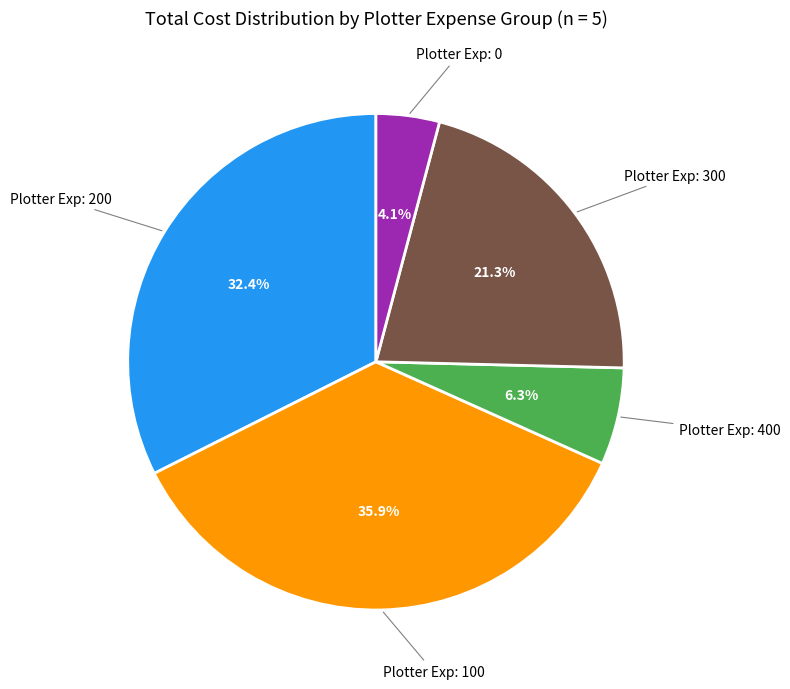

Is there any slice that represents more than half of the pie?

No